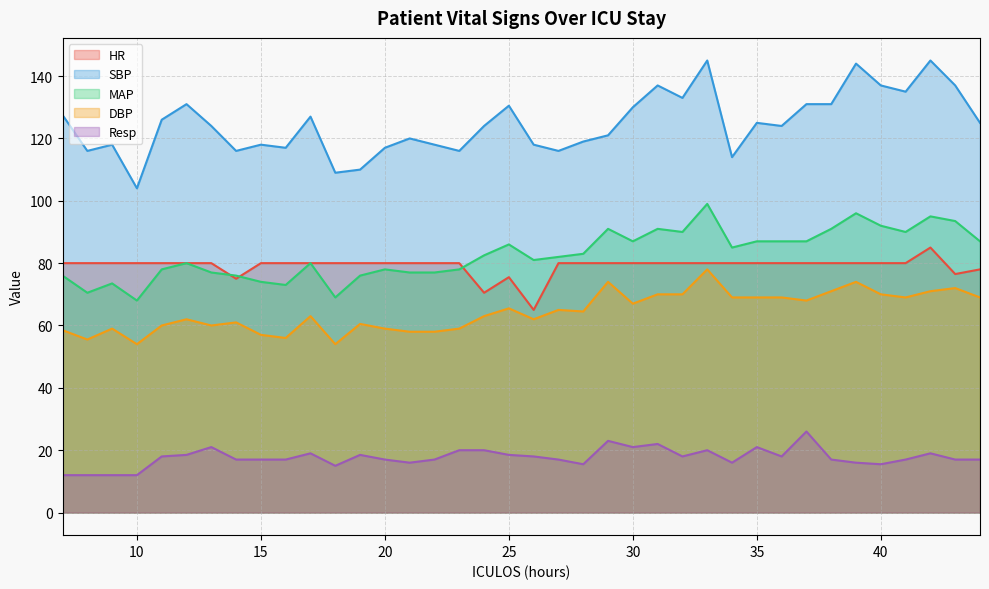

What is the total value across all series at 30?

385.0